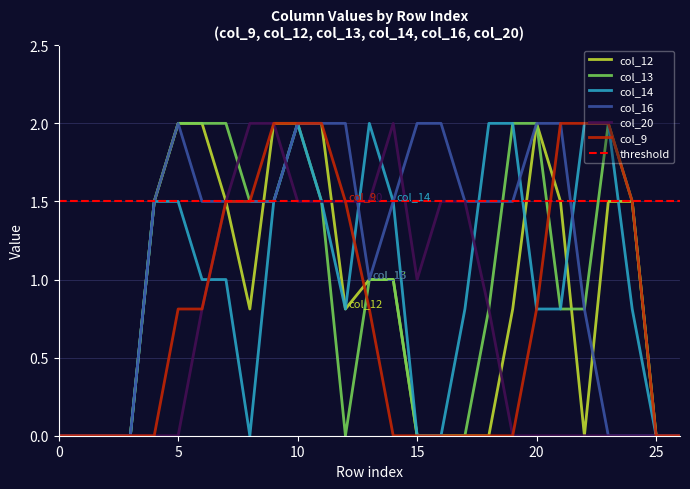

Reading left to right, list all the values displayed in this chart.

col_12: 0=0.0	1=0.0	2=0.0	3=0.0	4=1.5	5=2.0	6=2.0	7=1.5	8=0.8	9=2.0	10=2.0	11=2.0	12=0.8	13=1.0	14=1.0	15=0.0	16=0.0	17=0.0	18=0.0	19=0.8	20=2.0	21=1.5	22=0.0	23=1.5	24=1.5	25=0.0	26=0.0
col_13: 0=0.0	1=0.0	2=0.0	3=0.0	4=1.5	5=2.0	6=2.0	7=2.0	8=1.5	9=1.5	10=2.0	11=1.5	12=0.0	13=1.0	14=1.0	15=0.0	16=0.0	17=0.0	18=0.8	19=2.0	20=2.0	21=0.8	22=0.8	23=2.0	24=1.5	25=0.0	26=0.0
col_14: 0=0.0	1=0.0	2=0.0	3=0.0	4=1.5	5=1.5	6=1.0	7=1.0	8=0.0	9=1.5	10=2.0	11=1.5	12=0.8	13=2.0	14=1.5	15=0.0	16=0.0	17=0.8	18=2.0	19=2.0	20=0.8	21=0.8	22=2.0	23=2.0	24=0.8	25=0.0	26=0.0
col_16: 0=0.0	1=0.0	2=0.0	3=0.0	4=1.5	5=2.0	6=1.5	7=1.5	8=1.5	9=1.5	10=2.0	11=2.0	12=2.0	13=1.0	14=1.5	15=2.0	16=2.0	17=1.5	18=1.5	19=1.5	20=2.0	21=2.0	22=0.8	23=0.0	24=0.0	25=0.0	26=0.0
col_20: 0=0.0	1=0.0	2=0.0	3=0.0	4=0.0	5=0.0	6=0.8	7=1.5	8=2.0	9=2.0	10=1.5	11=1.5	12=1.5	13=1.5	14=2.0	15=1.0	16=1.5	17=1.5	18=0.8	19=0.0	20=0.0	21=0.0	22=0.0	23=0.0	24=0.0	25=0.0	26=0.0
col_9: 0=0.0	1=0.0	2=0.0	3=0.0	4=0.0	5=0.8	6=0.8	7=1.5	8=1.5	9=2.0	10=2.0	11=2.0	12=1.5	13=0.8	14=0.0	15=0.0	16=0.0	17=0.0	18=0.0	19=0.0	20=0.8	21=2.0	22=2.0	23=2.0	24=1.5	25=0.0	26=0.0